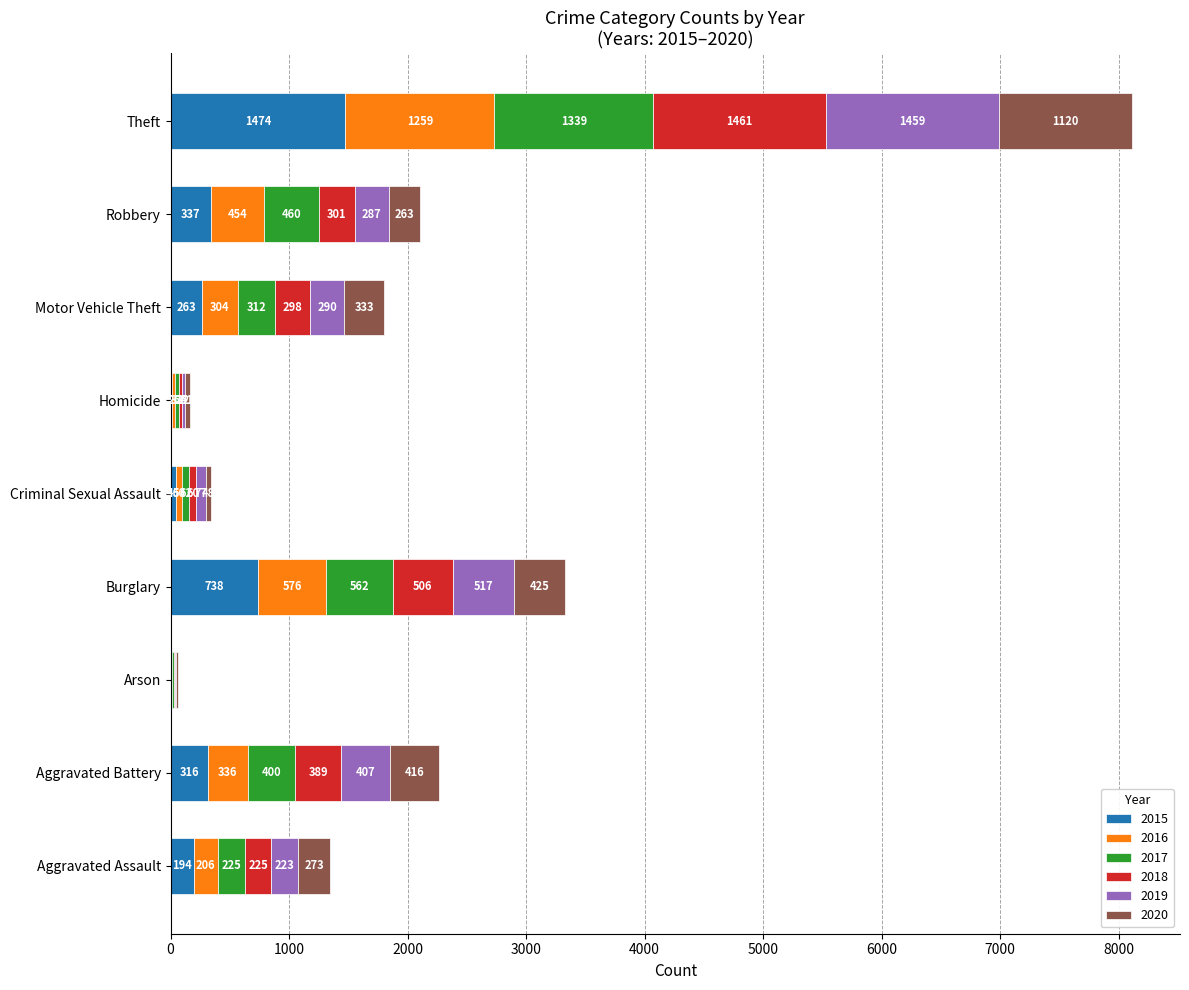

The 2015 series shows 194 at Aggravated Assault. True or false?

True